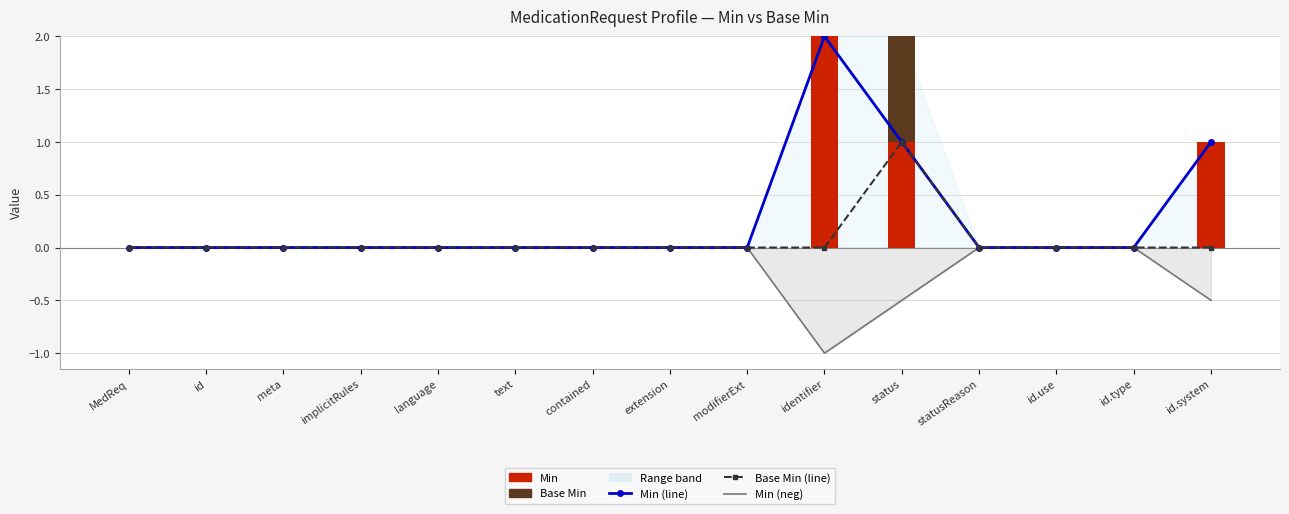

Rank the categories by Min (line) value from highest to lowest.

identifier, status, id.system, MedReq, id, meta, implicitRules, language, text, contained, extension, modifierExt, statusReason, id.use, id.type